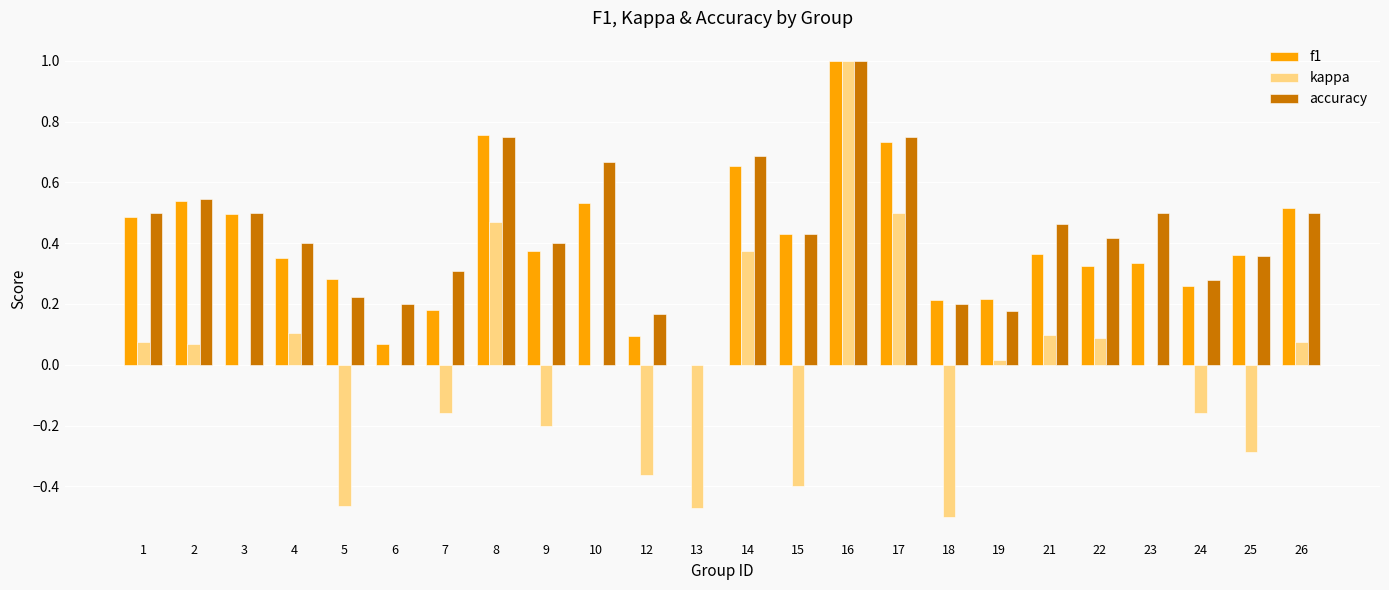

The kappa series shows 0.1 at 26. True or false?

True